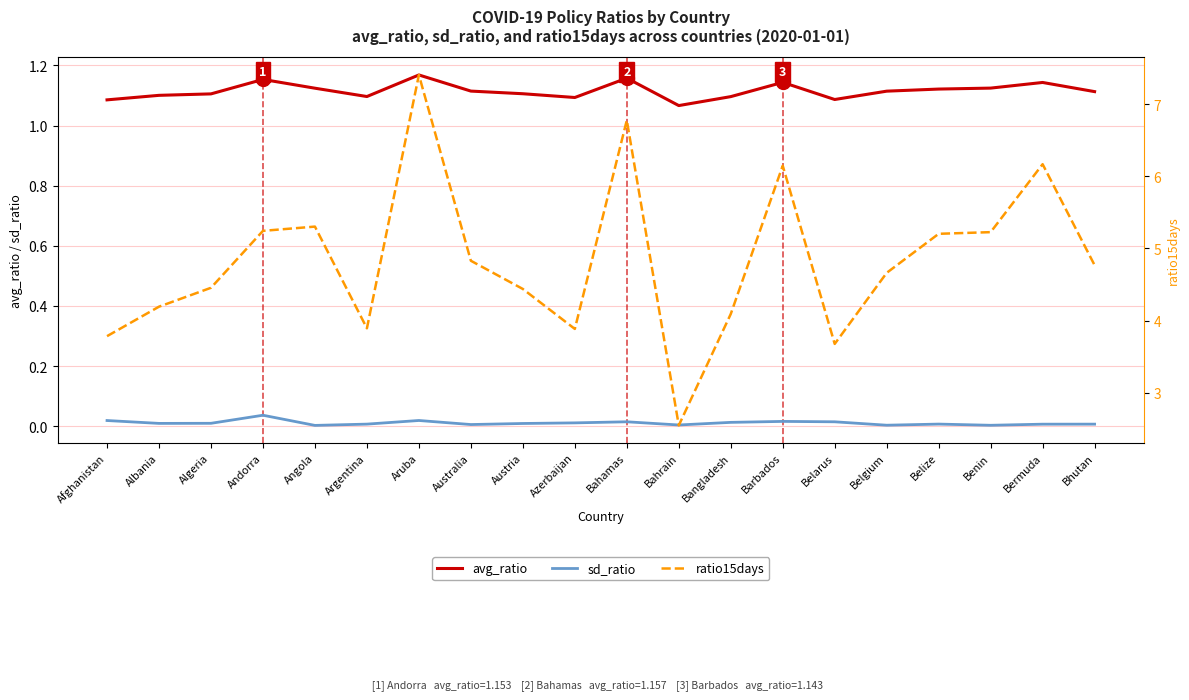

True or false: avg_ratio and ratio15days intersect in this chart.

False